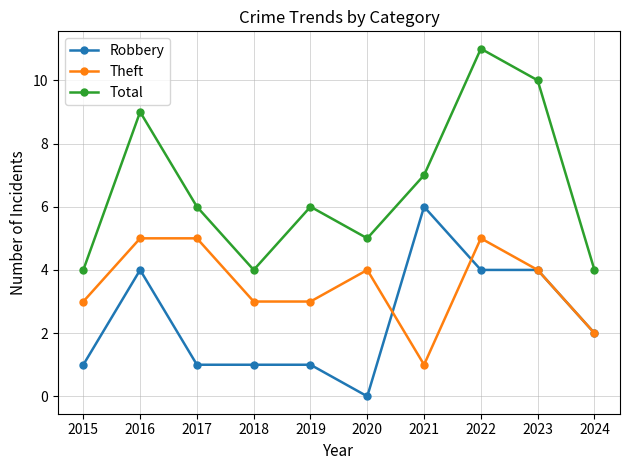

What are all the series names shown in the legend?

Robbery, Theft, Total